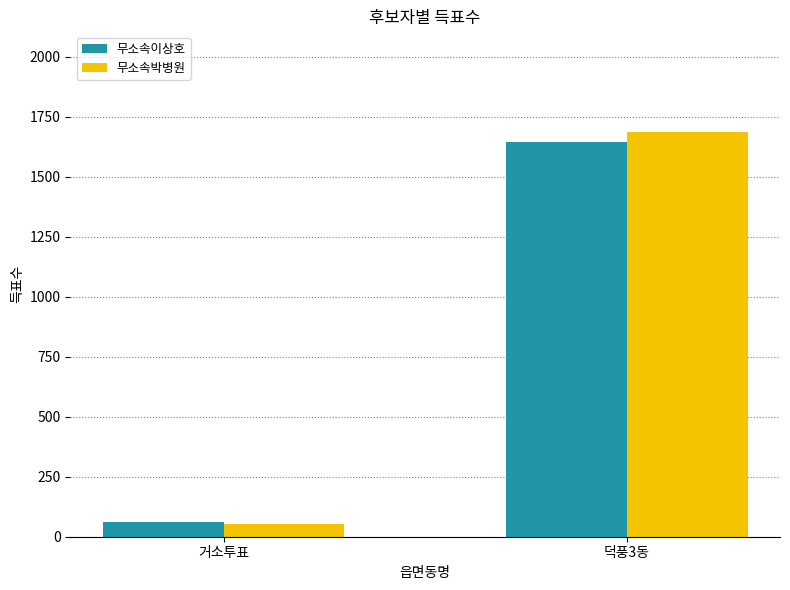

Is the value of 무소속박병원 at 덕풍3동 greater than the value of 무소속이상호 at 덕풍3동?

Yes